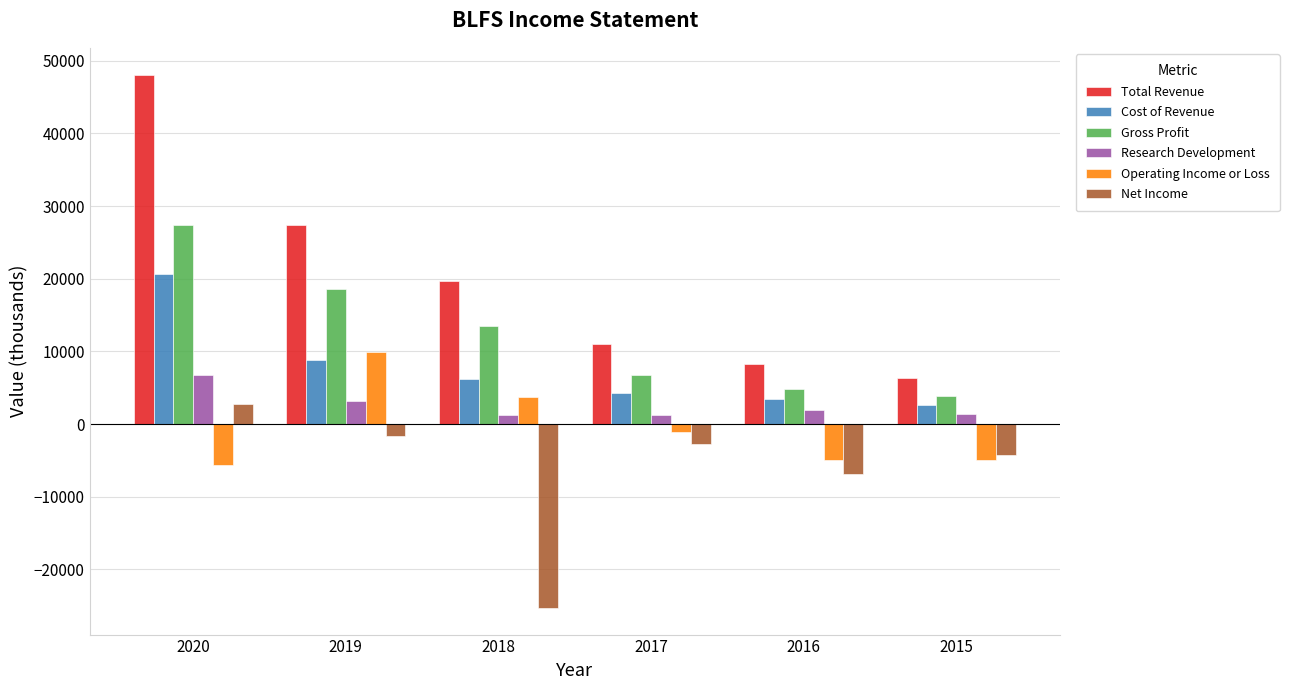

Where is Gross Profit nearest to the value 15600?

2018